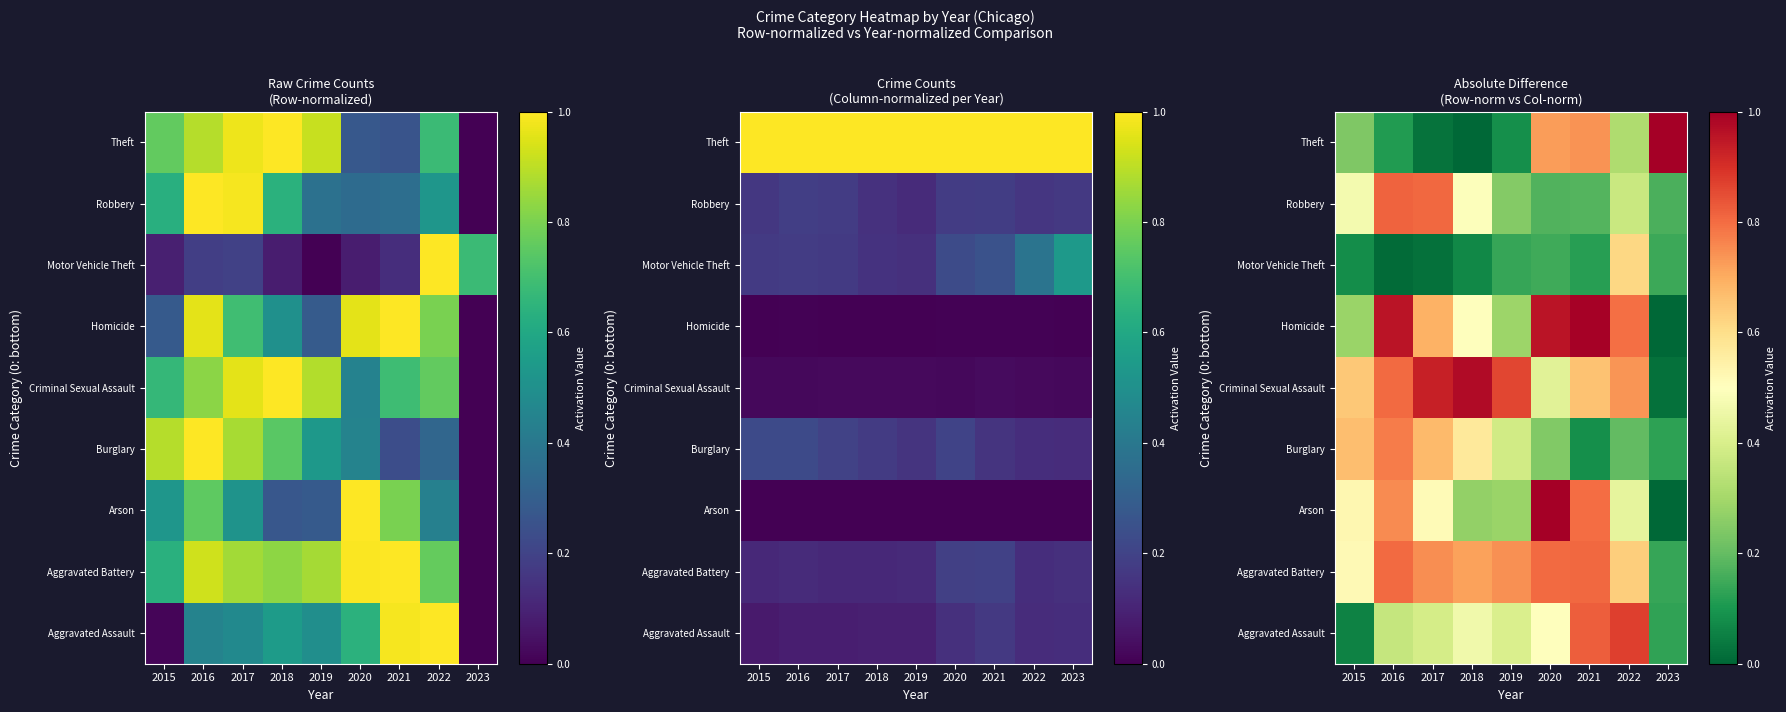

What is the sum of the Homicide values at 2022 and 2015?

1.1